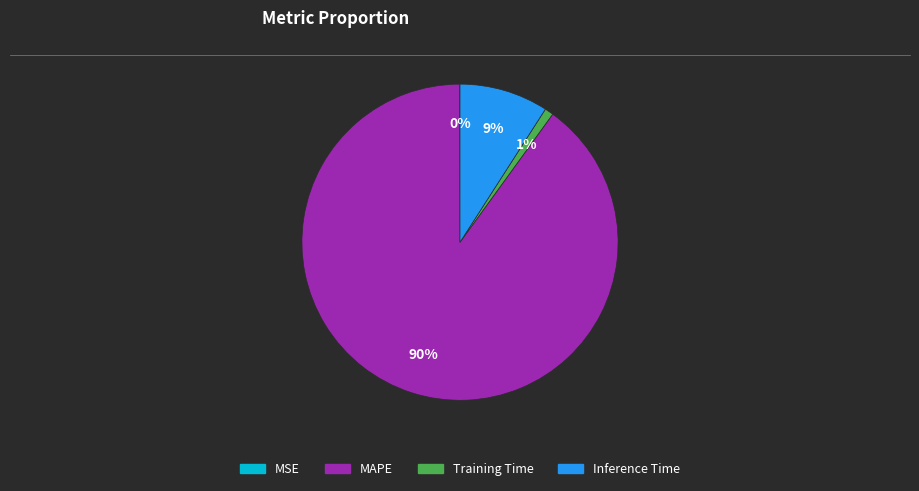

To the nearest percent, what percentage of the pie is Inference Time?

9%